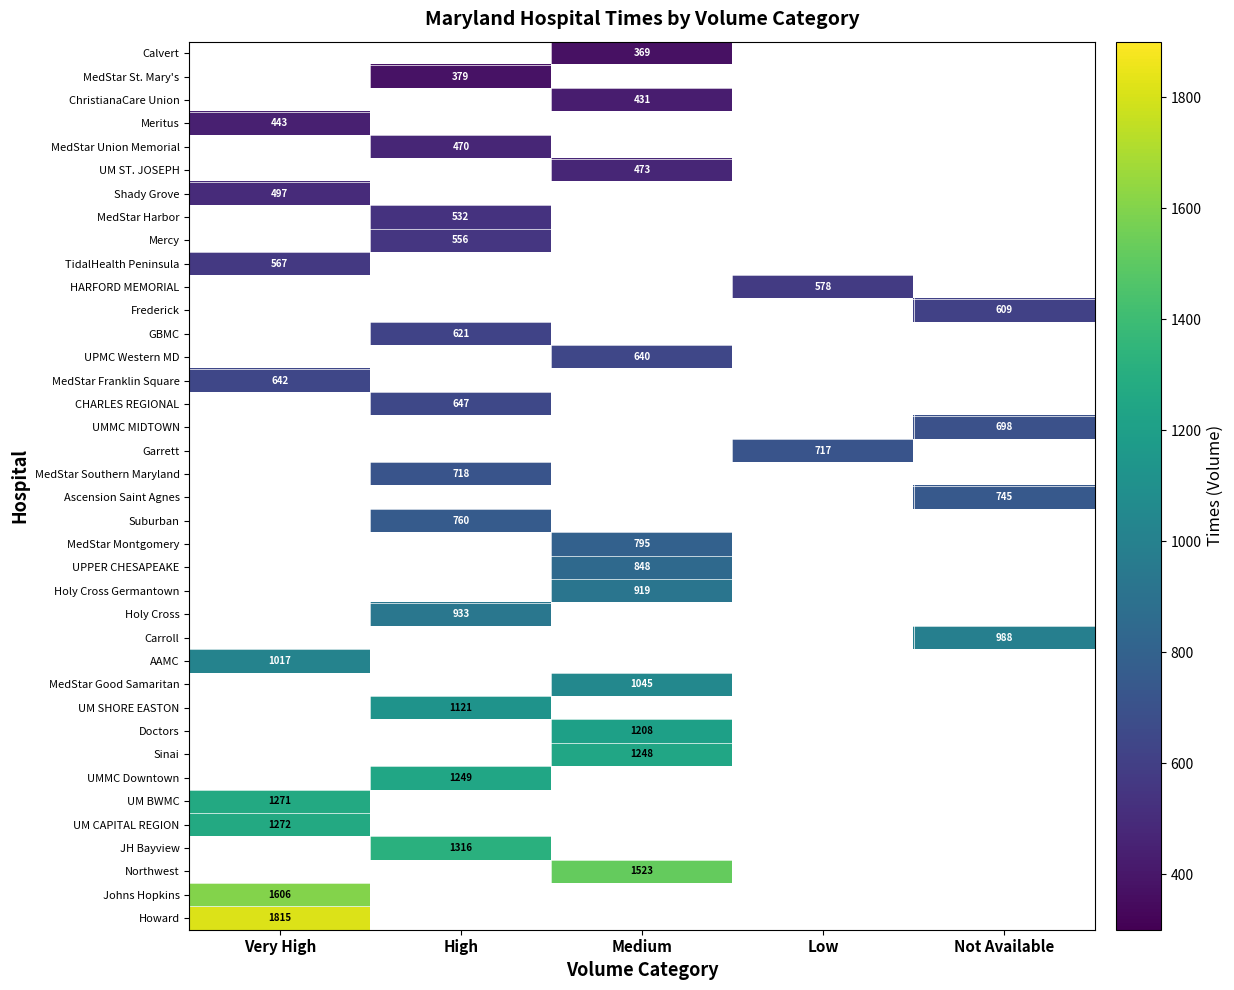

The MedStar Harbor series shows 532 at High. True or false?

True